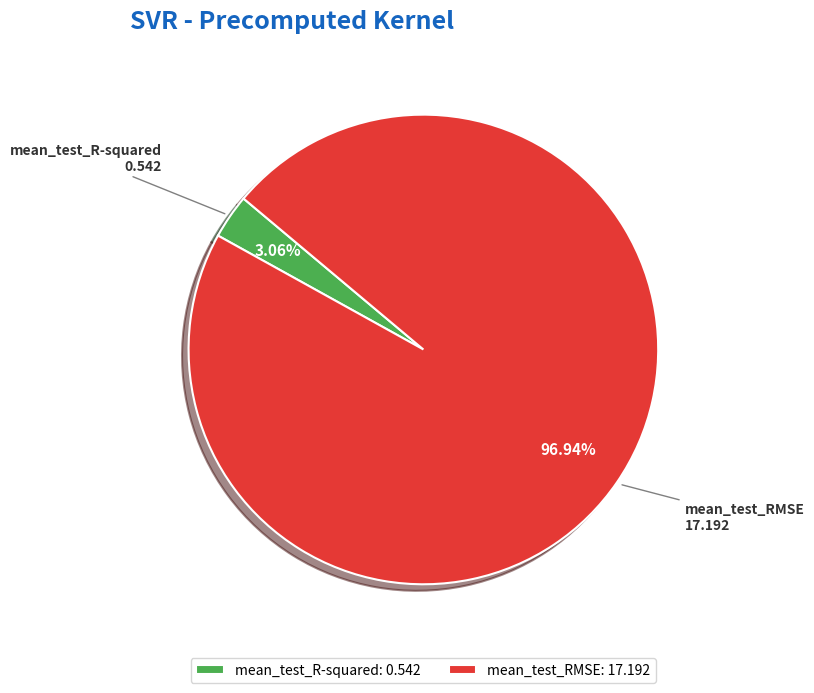

Is it true that mean_test_R-squared is 3% of the pie?

True